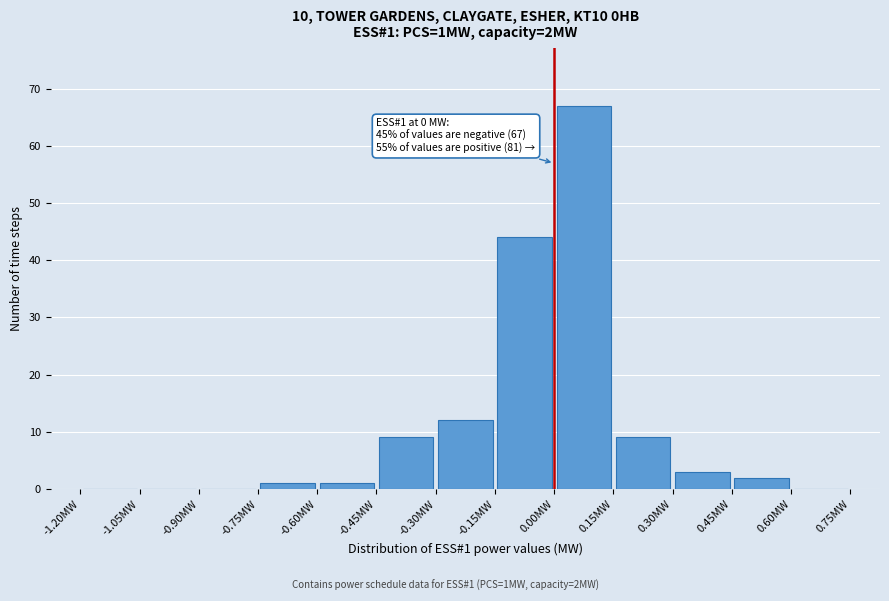

Which range on the x-axis has the tallest bar?

0.00 to 0.15